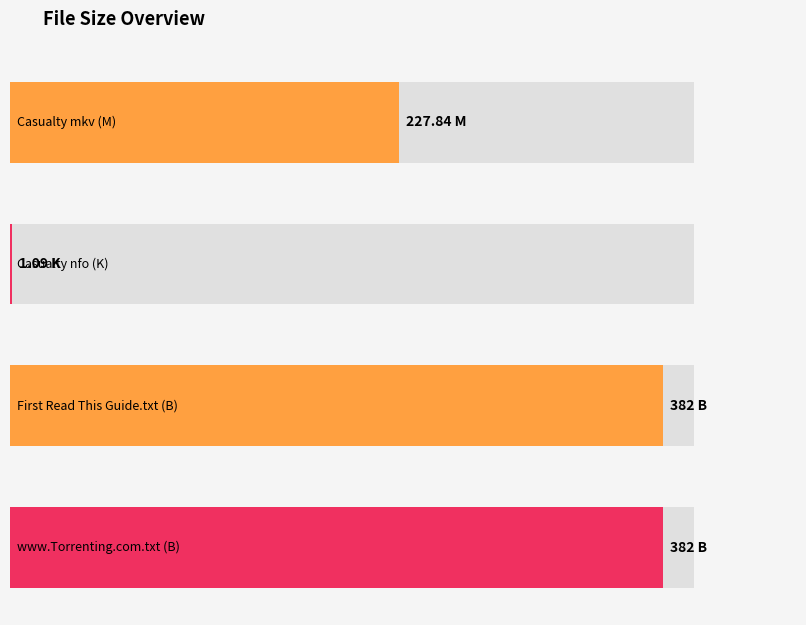

How many series are shown in this chart?

1